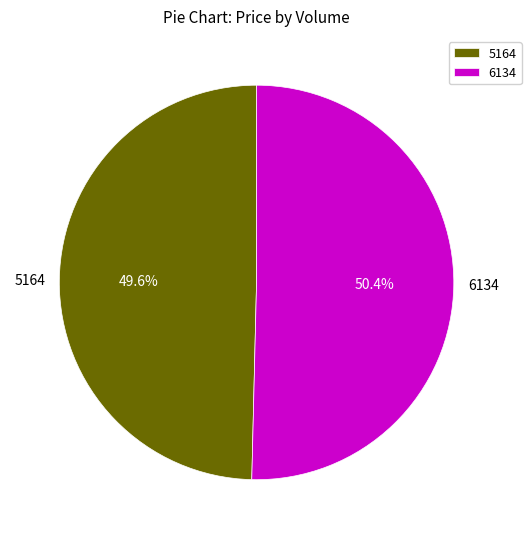

What is the ratio of the value at 5164 to the value at 6134?

1.0